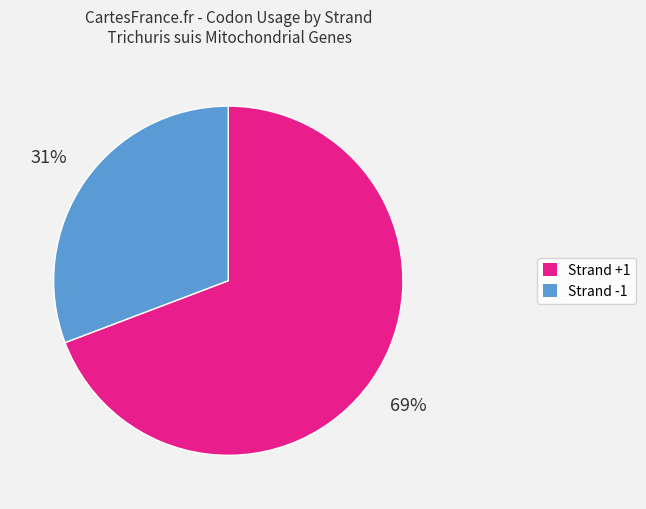

Rank the categories by value from highest to lowest.

Strand +1, Strand -1